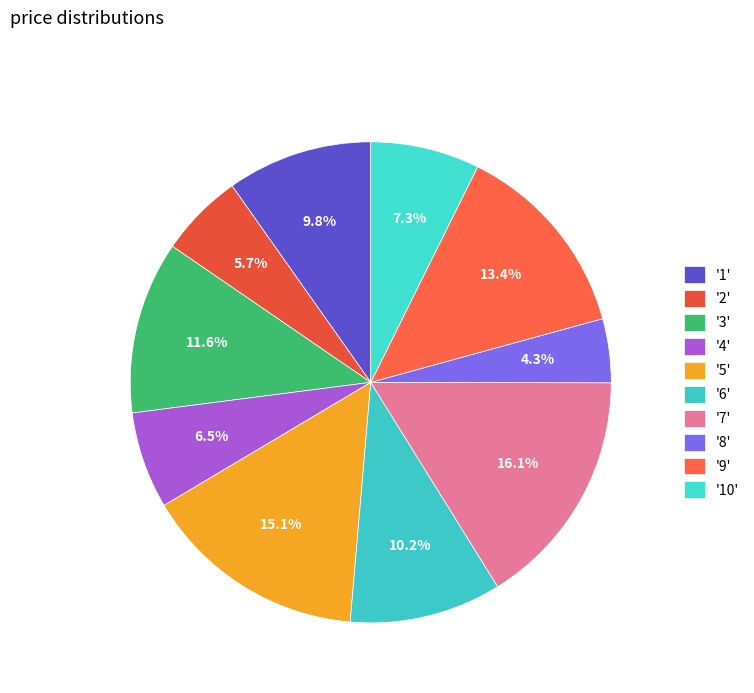

How many segments does this pie chart have?

10